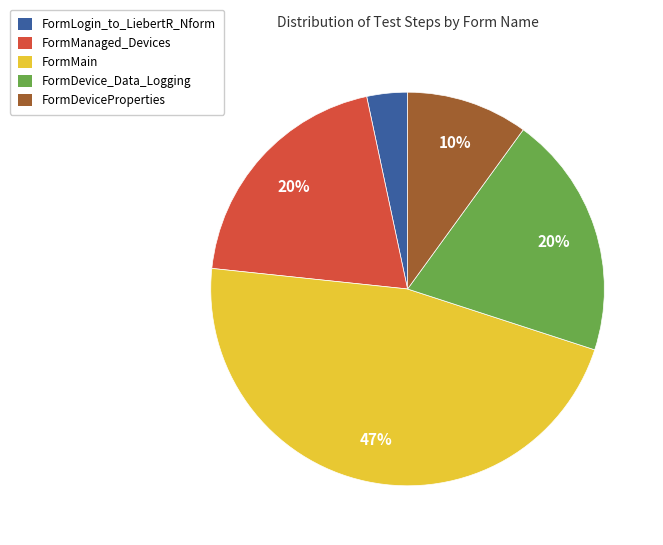

To the nearest percent, what is the difference between the FormManaged_Devices and FormDeviceProperties slice percentages?

10%